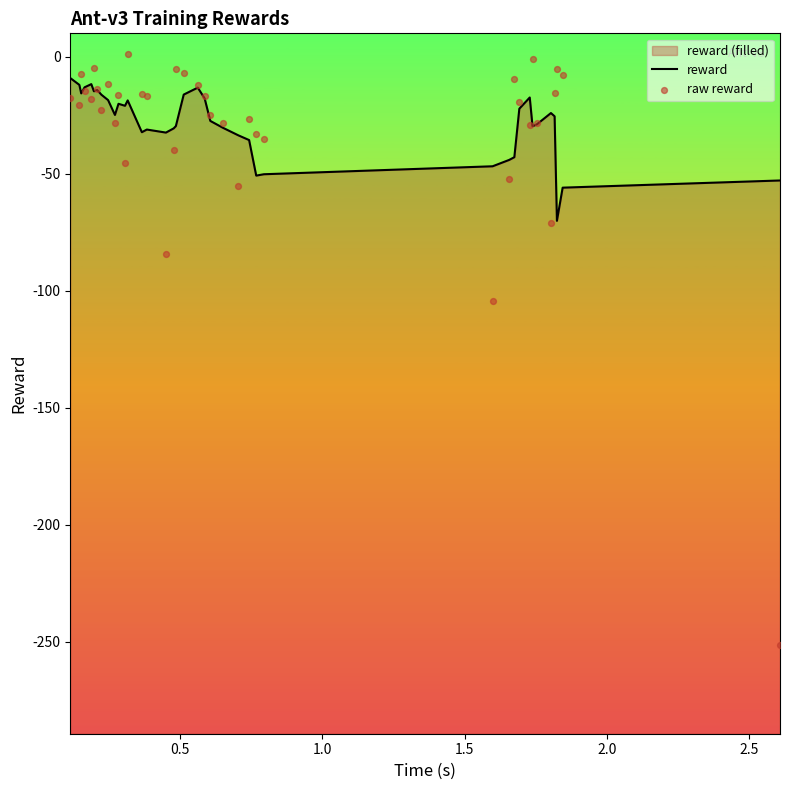

Which series reaches the minimum Y coordinate?

raw reward